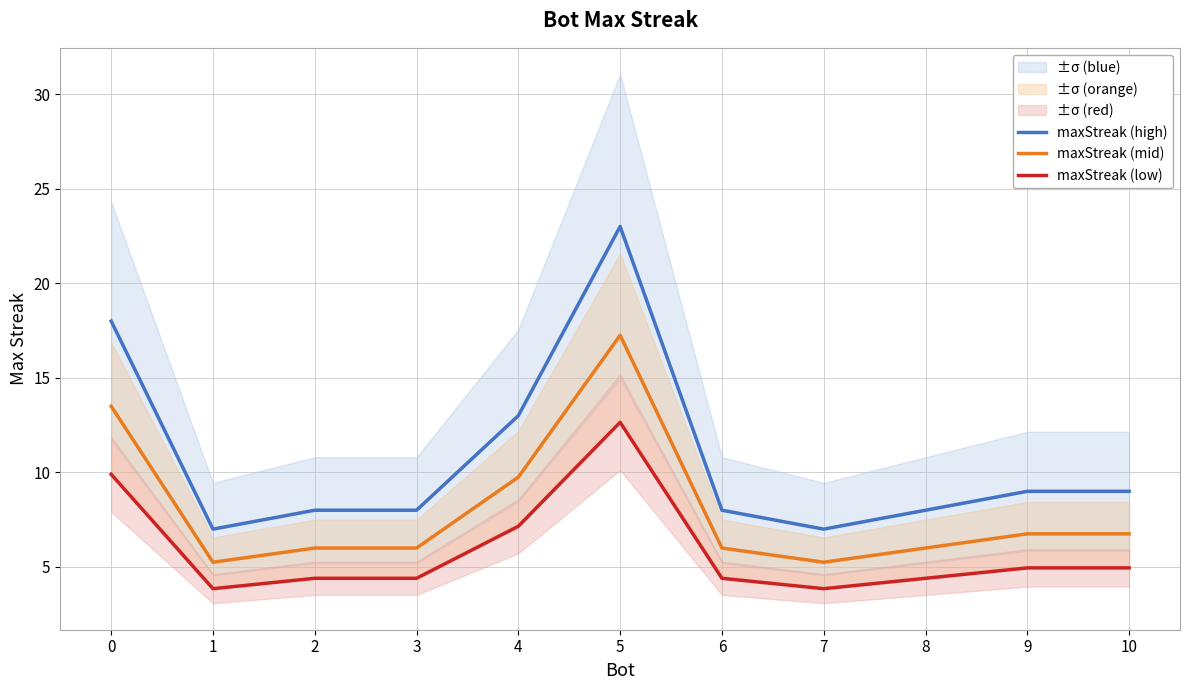

Which series has the largest total across all categories?

maxStreak (high)